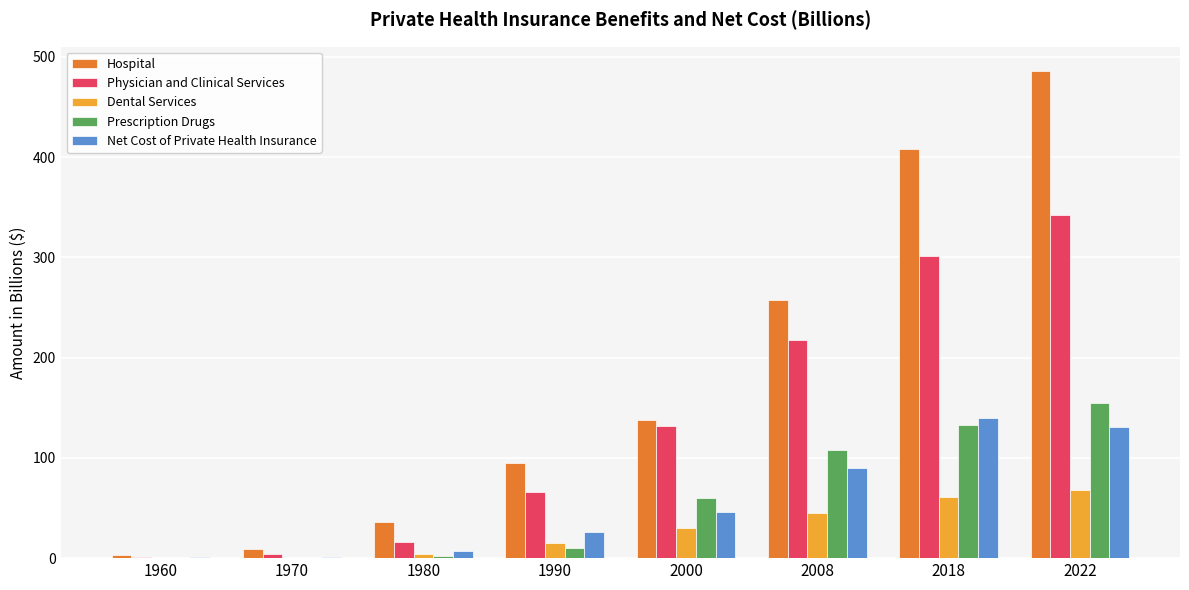

What is the total value across all series at 1960?

5.5